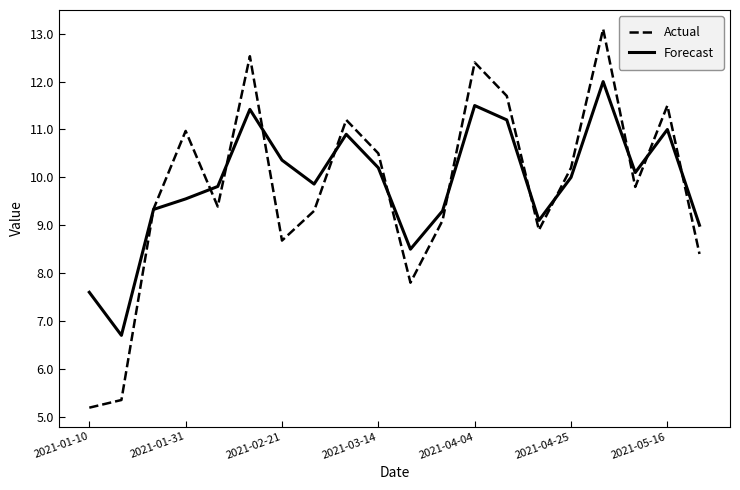

List the series in order of their peak value, highest first.

Actual, Forecast